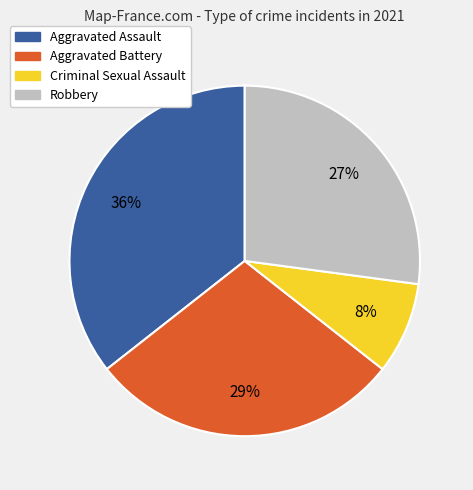

The Robbery slice represents 39% of the pie. True or false?

False